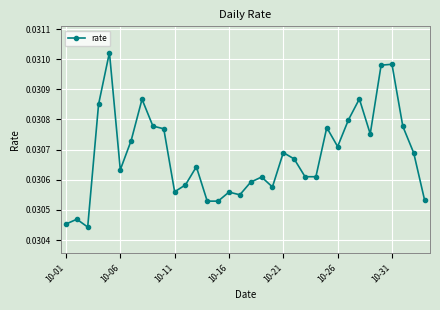

How many values are between 0 and 1?

34